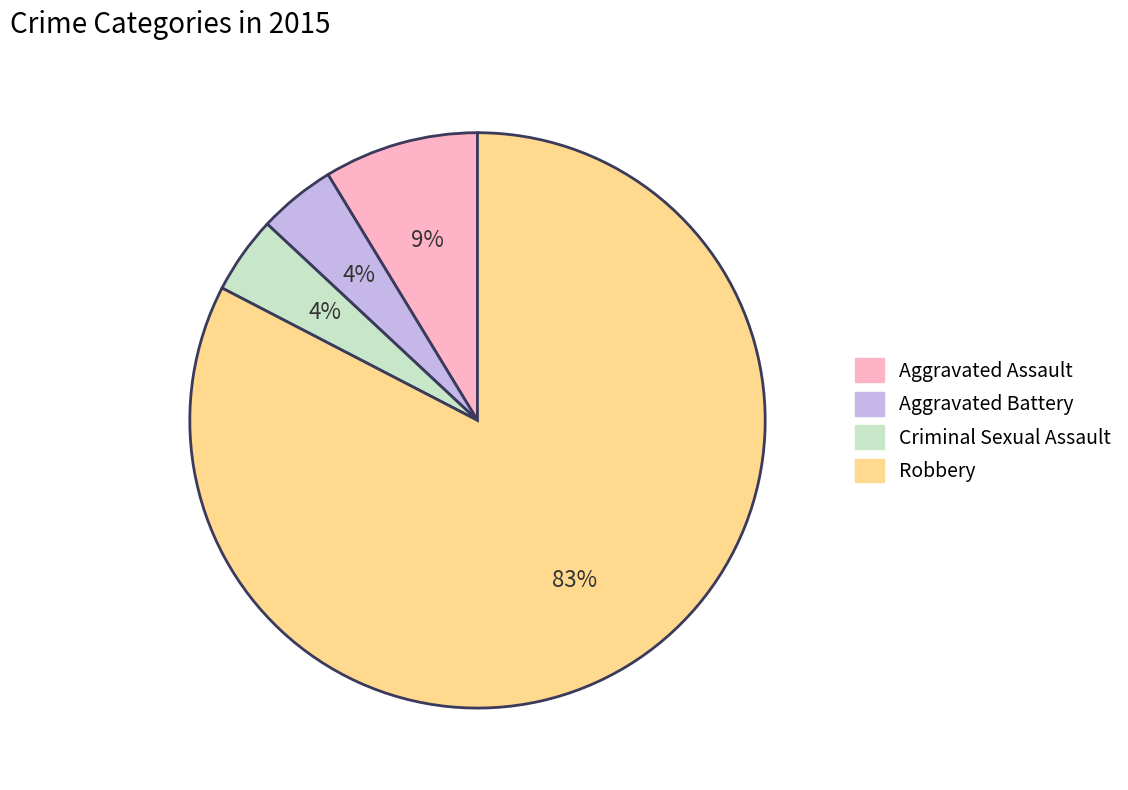

How many slices are in this pie chart?

4